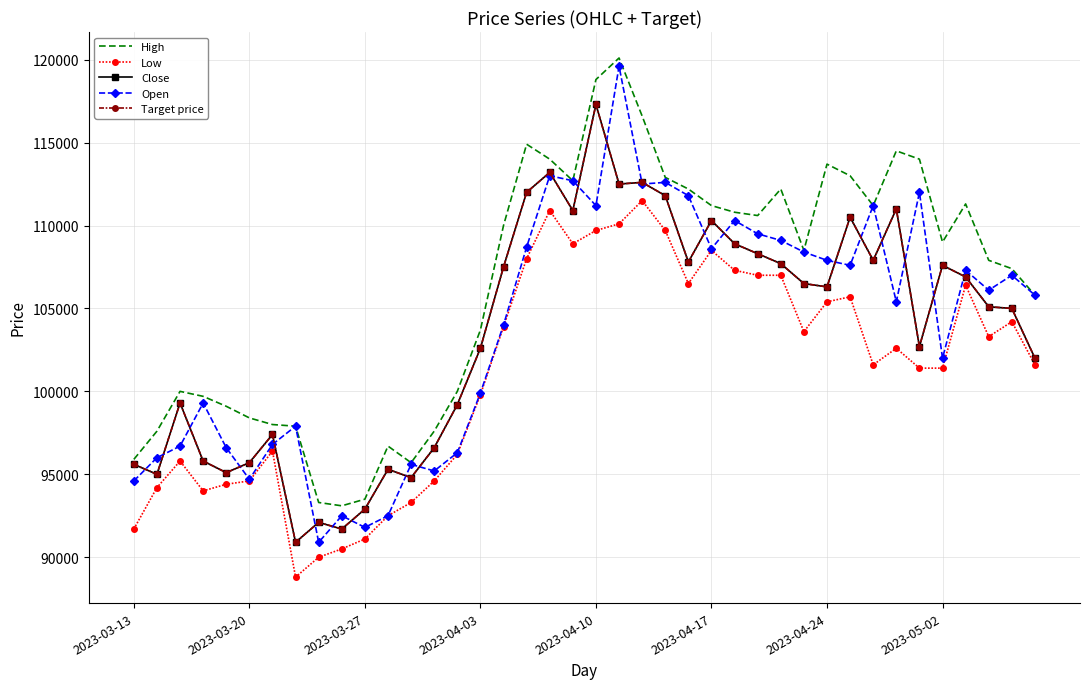

True or false: Low and Close cross at least once.

False